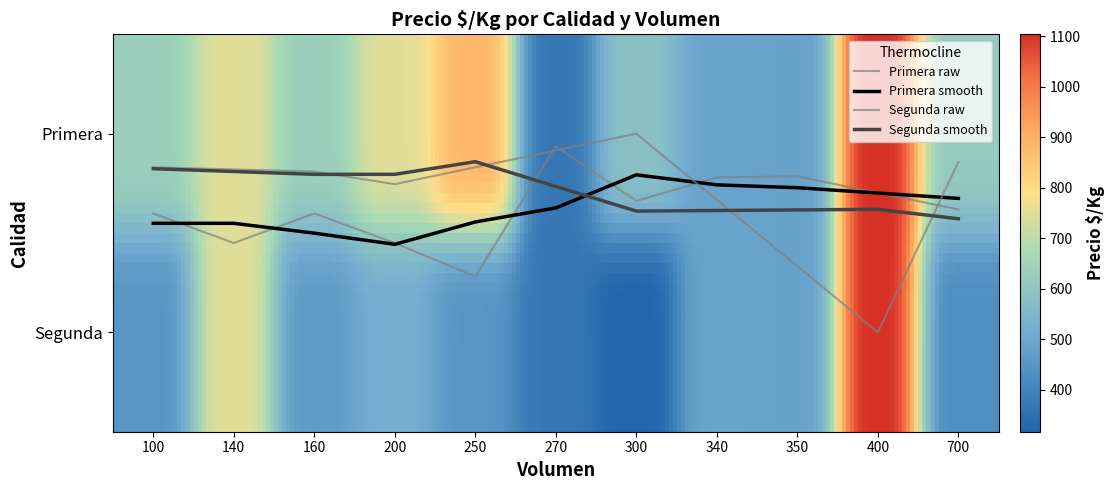

At which label is the value closest to 0?

270